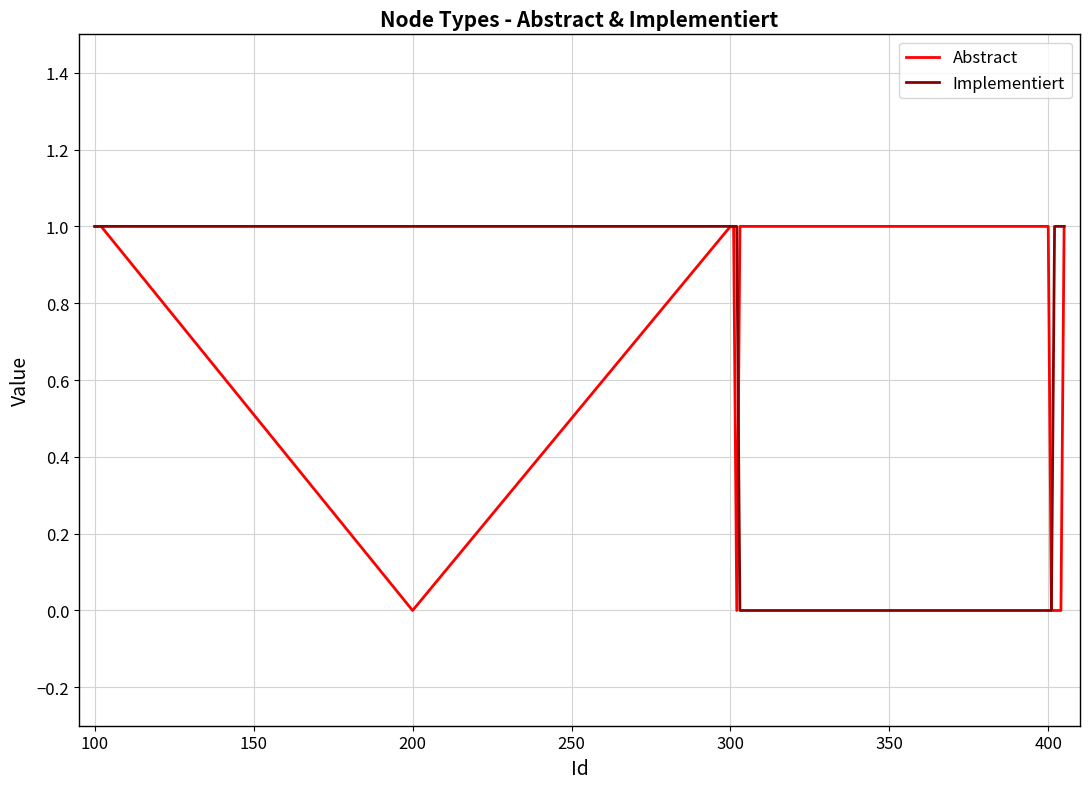

Rank the series by their average value, from lowest to highest.

Abstract, Implementiert